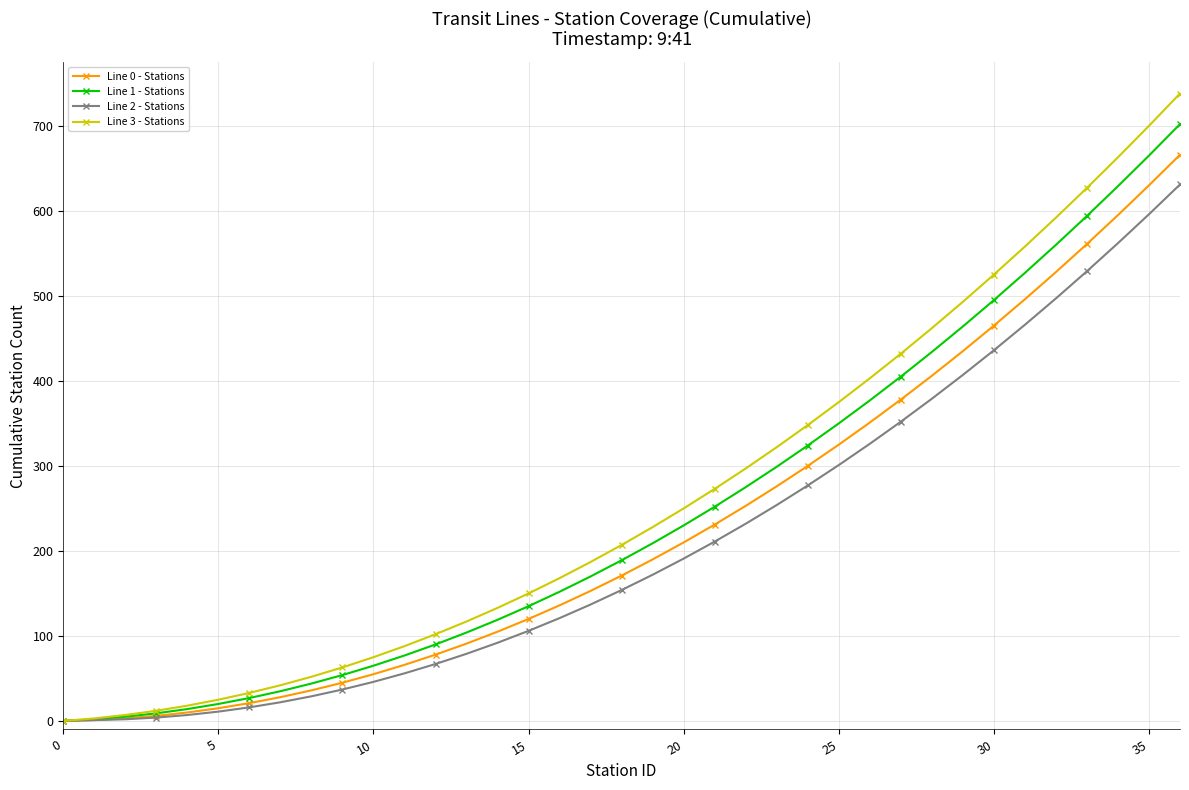

List the series in order of their peak value, lowest first.

Line 2 - Stations, Line 0 - Stations, Line 1 - Stations, Line 3 - Stations